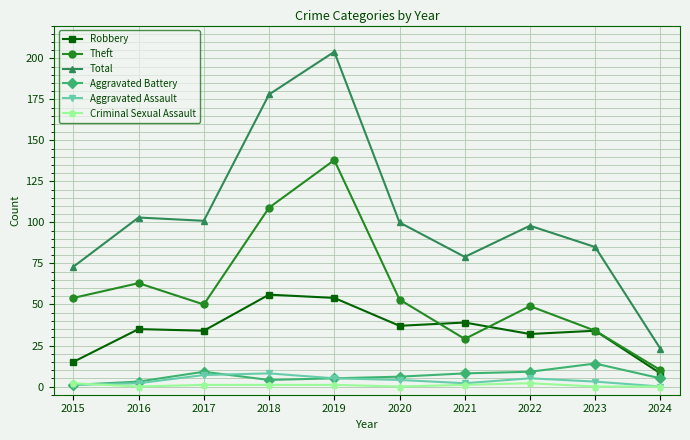

True or false: Aggravated Battery and Aggravated Assault intersect in this chart.

True